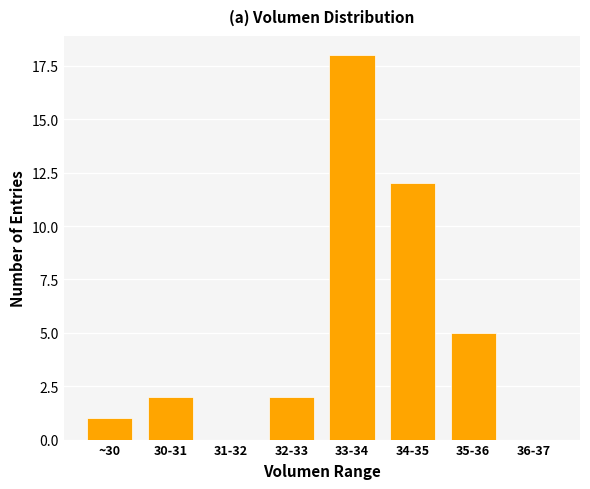

Reading left to right, what are all the values shown in this chart?

~30=1	30-31=2	31-32=0	32-33=2	33-34=18	34-35=12	35-36=5	36-37=0